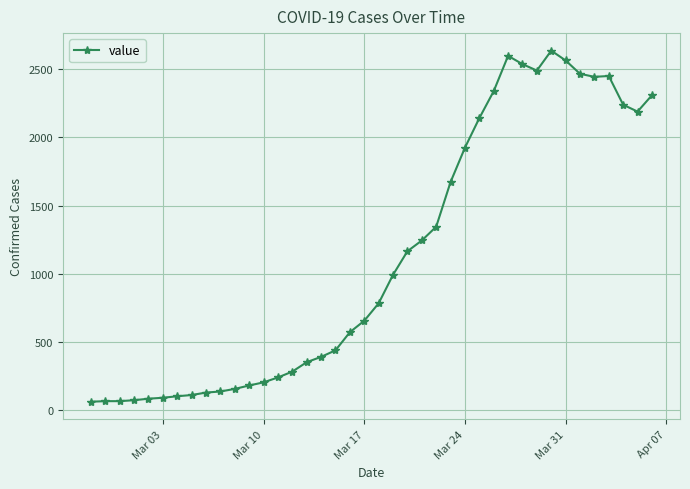

What is the smallest value displayed?

61